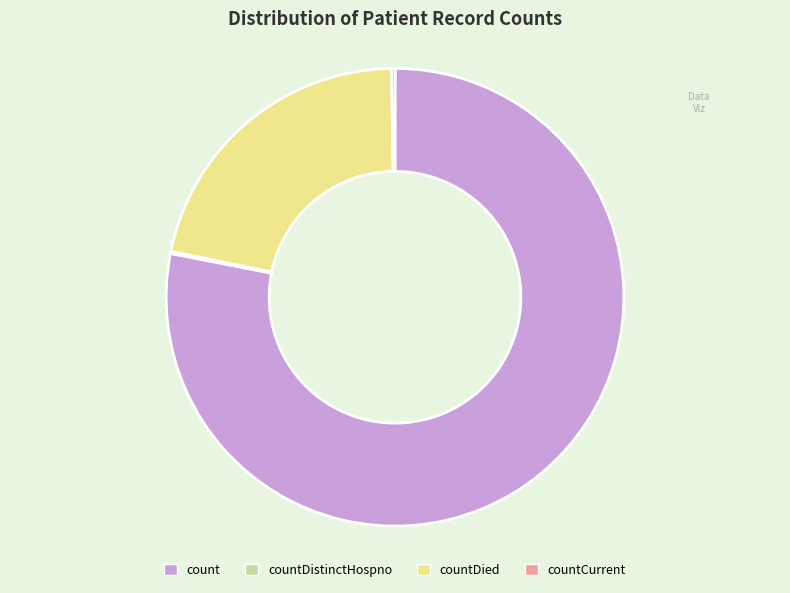

Does any single category account for the majority?

Yes